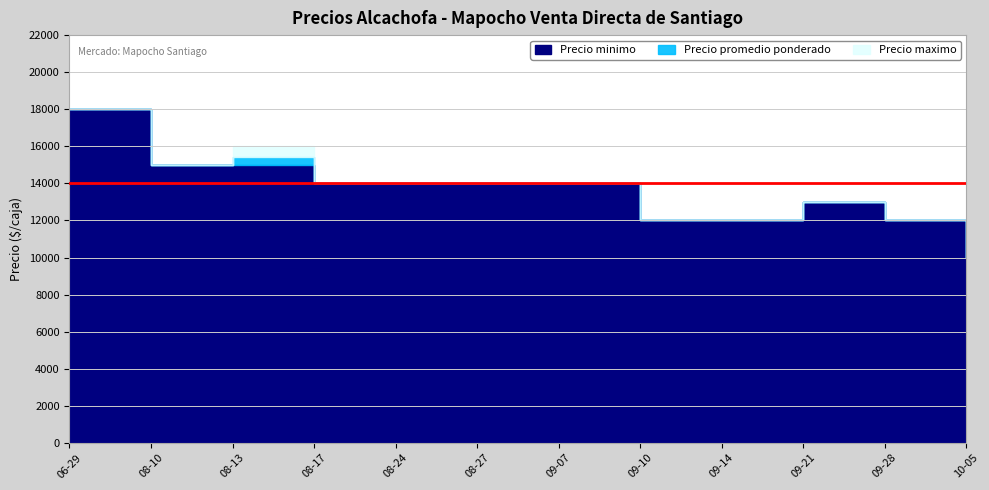

What is the maximum value for Precio maximo?

18000